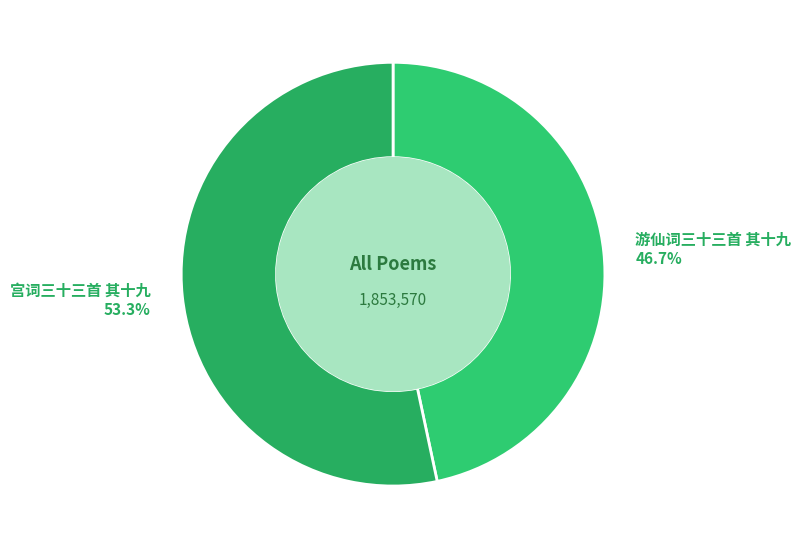

The 宫词三十三首 其十九 slice represents 66% of the pie. True or false?

False